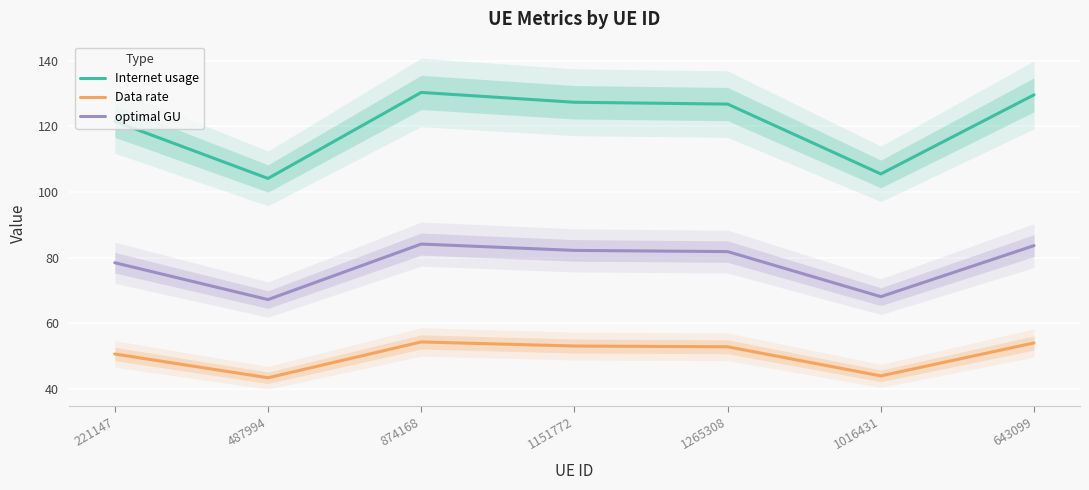

True or false: optimal GU and Internet usage intersect in this chart.

False